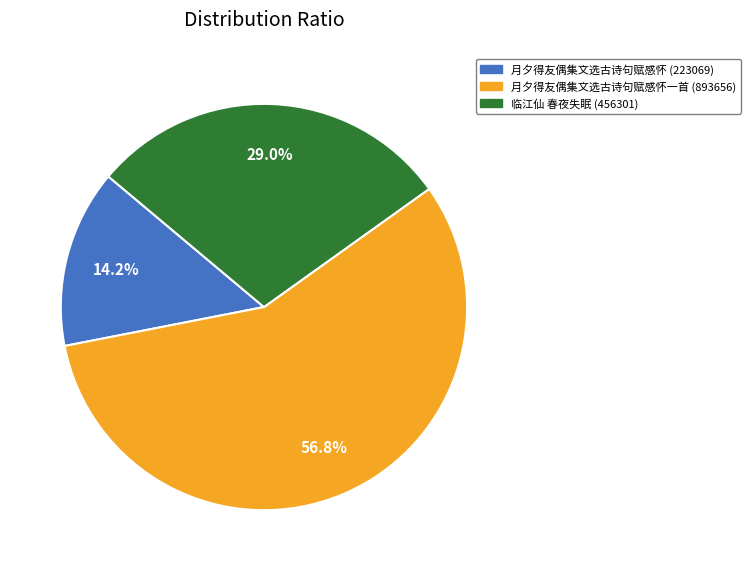

Does any single category account for the majority?

Yes